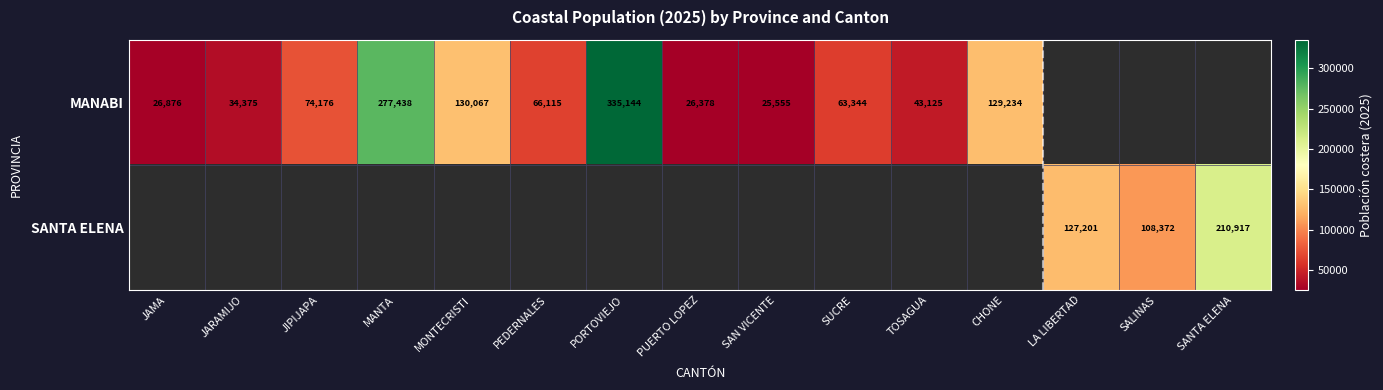

Is it true that MANABI equals 36092 at SAN VICENTE?

False